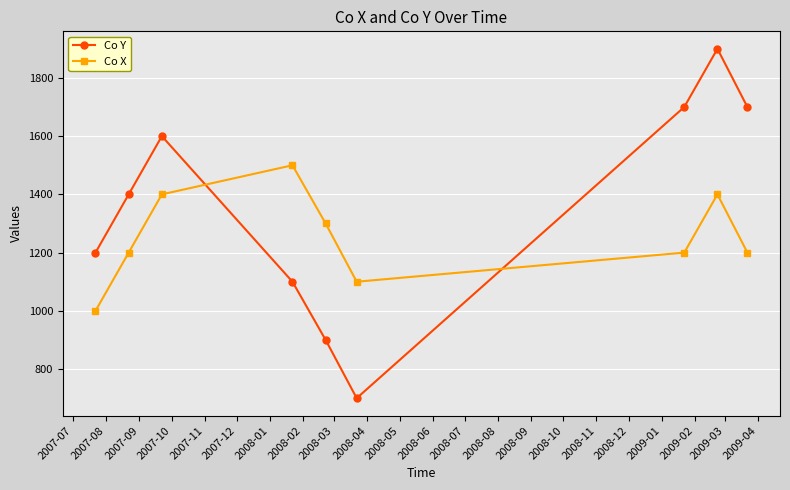

Count the Co X values in the range 1200 to 1400.

6